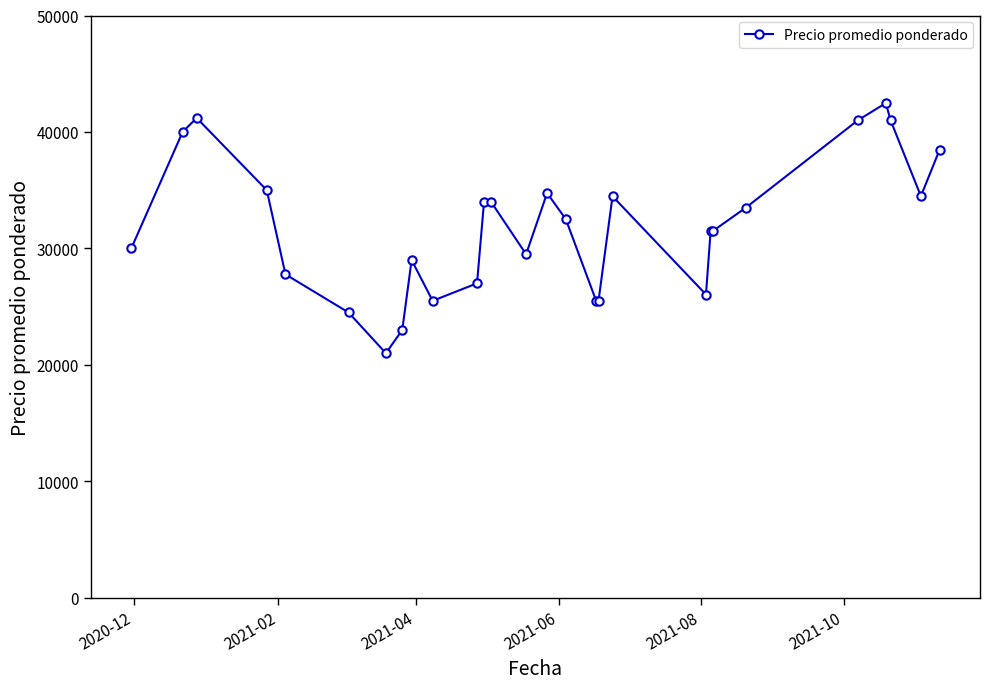

True or false: there are more than 0 points higher than both neighbors.

True